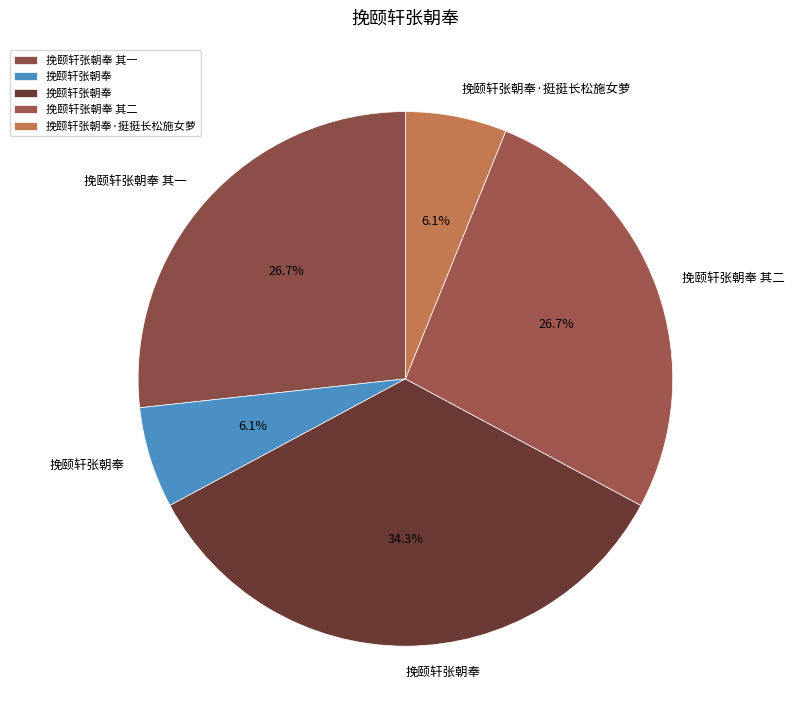

How many slices are in this pie chart?

5